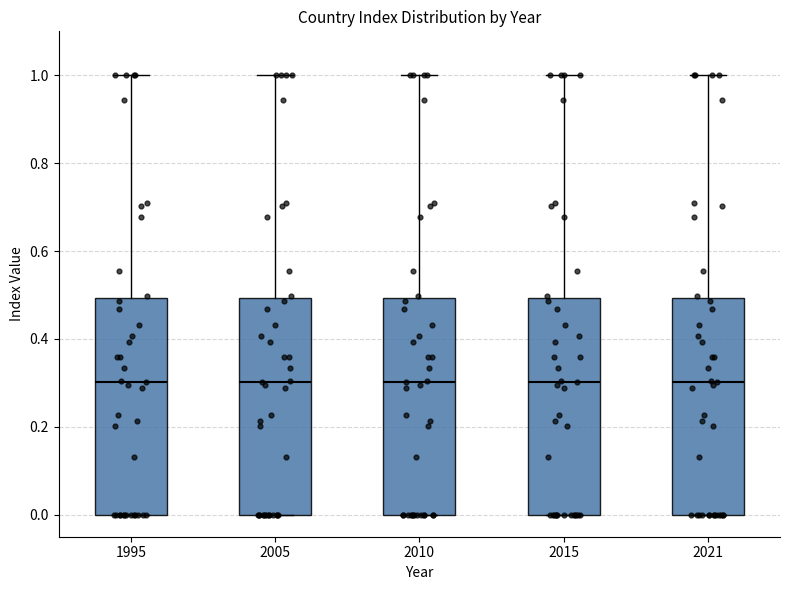

Where is the lower edge of the box at x = 2021 on the y-axis? The values are not printed on the chart, so give them approximately, as read against the axis.

0.0